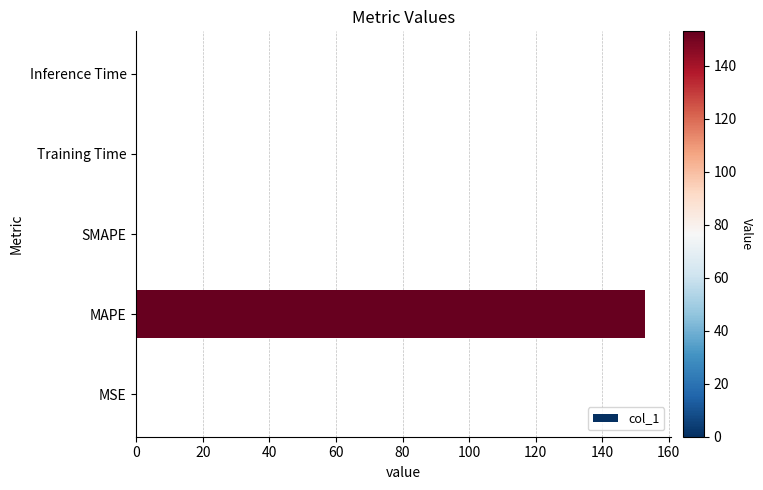

What is the change in value from MAPE to SMAPE?

-152.9